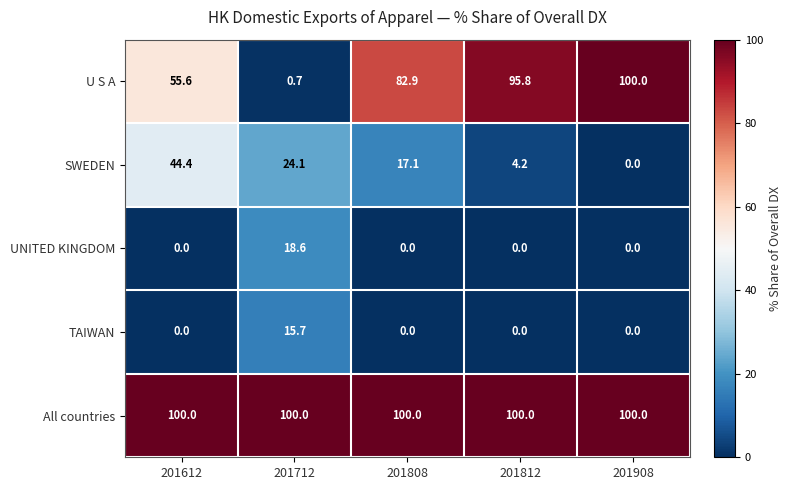

Which series changed the most between 201712 and 201908?

U S A